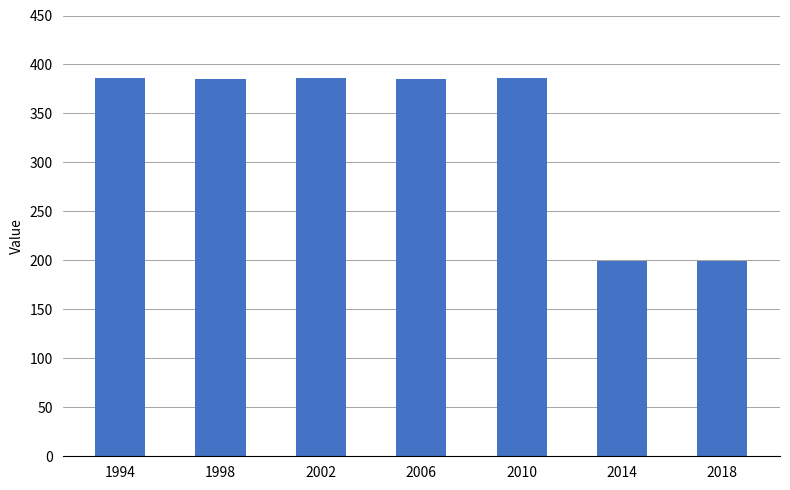

The chart shows a value of 386 at 2002. True or false?

True